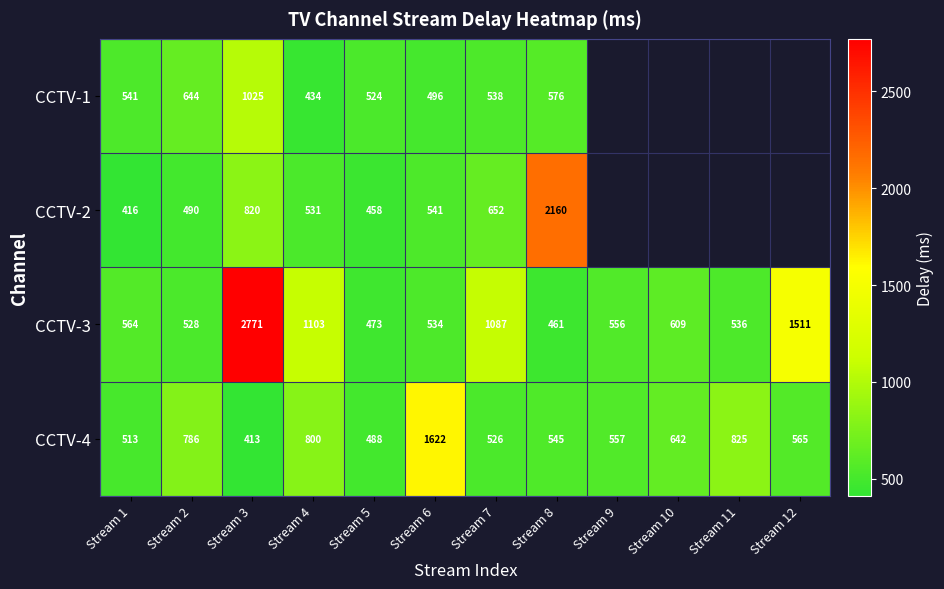

The value of CCTV-4 at Stream 5 is 488. True or false?

True